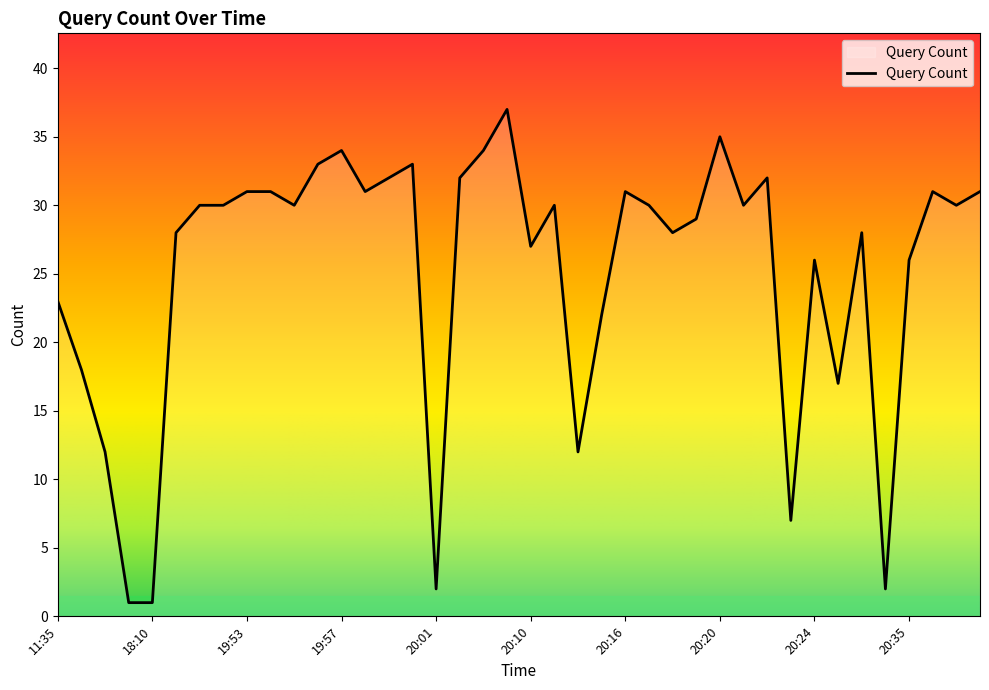

Does the chart display data point markers on the line(s)?

No